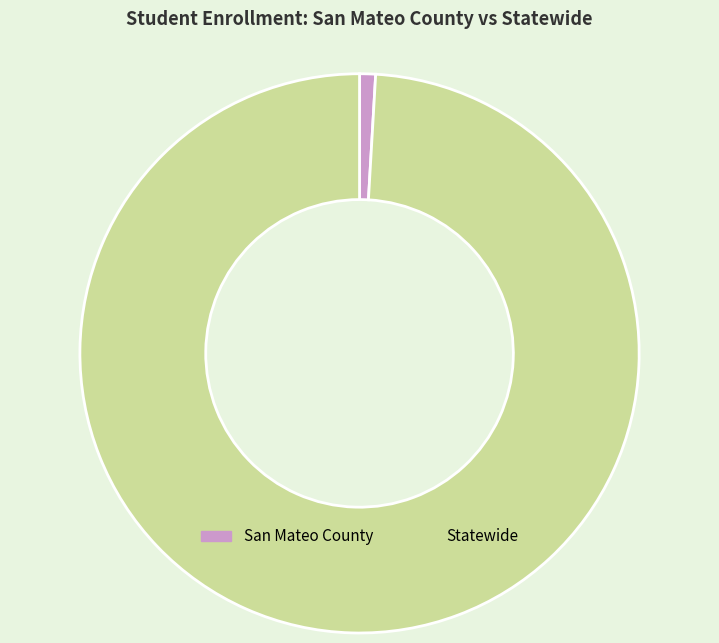

Do Statewide and San Mateo County together represent more than half of the pie?

Yes